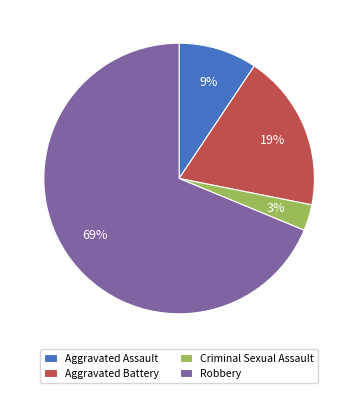

What is the majority slice?

Robbery